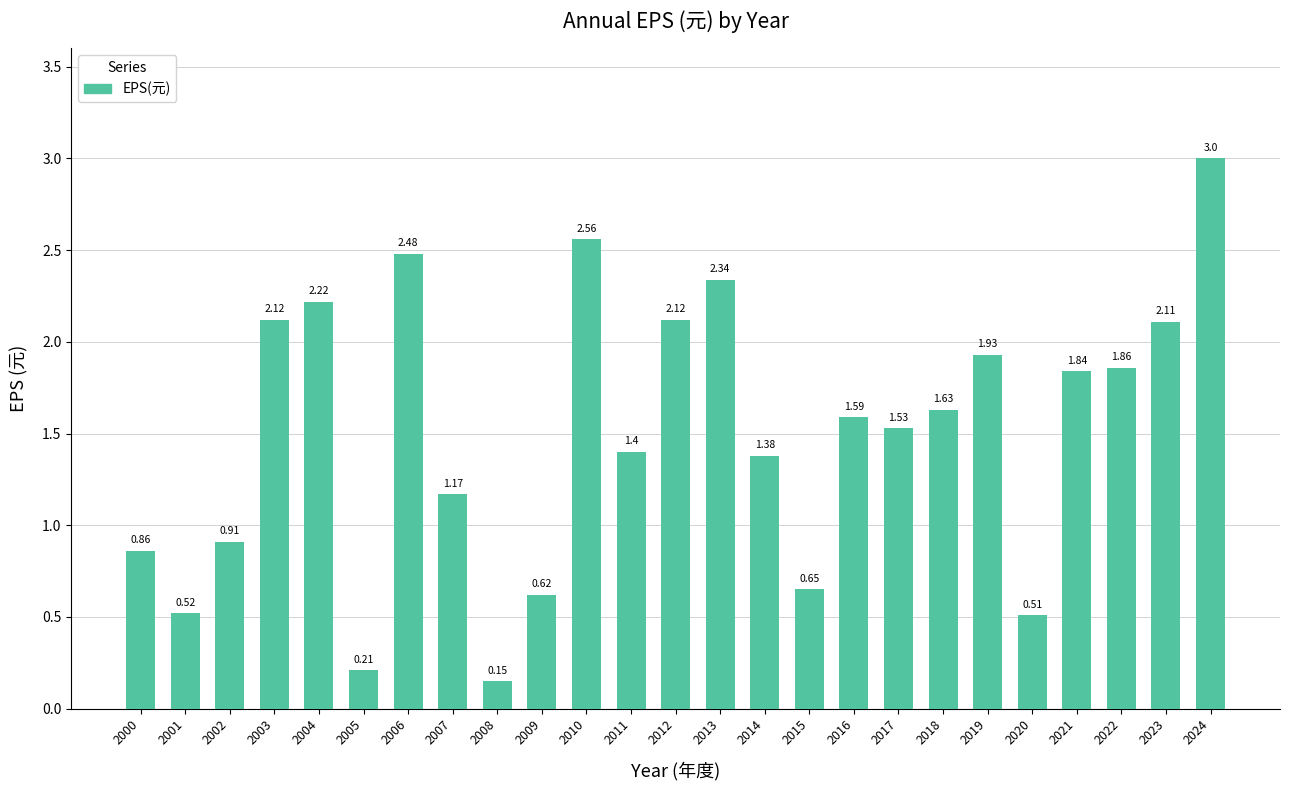

What is the sum of all values?

37.7